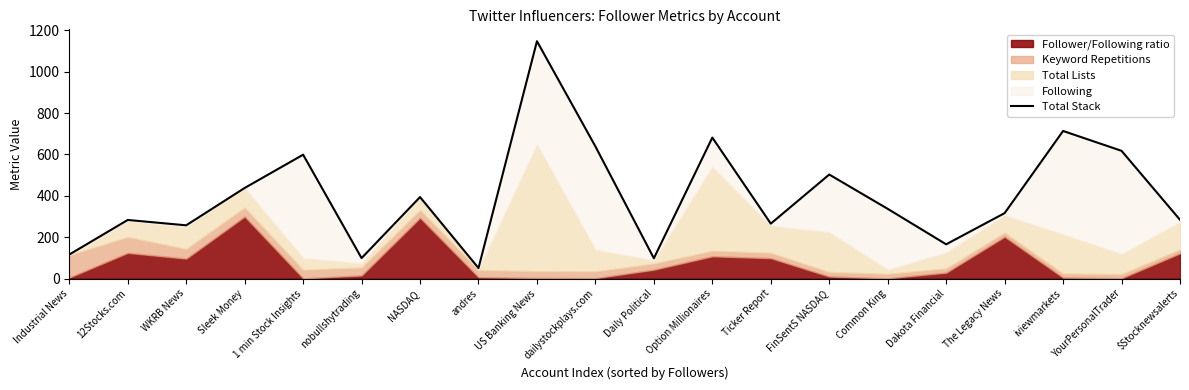

Where does the data first go above 337?

Sleek Money